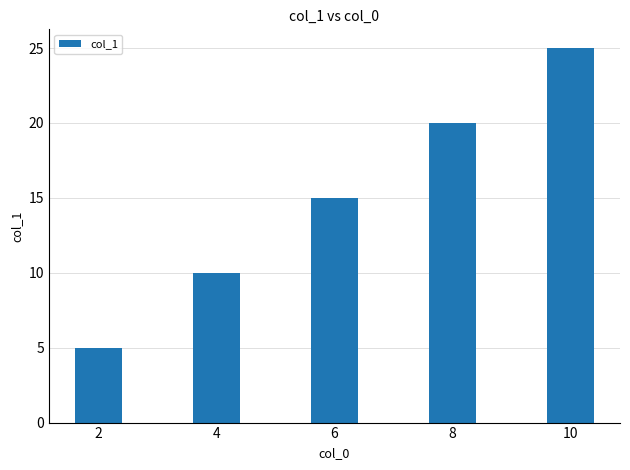

What is the ratio of the value at 4 to the value at 8?

0.5